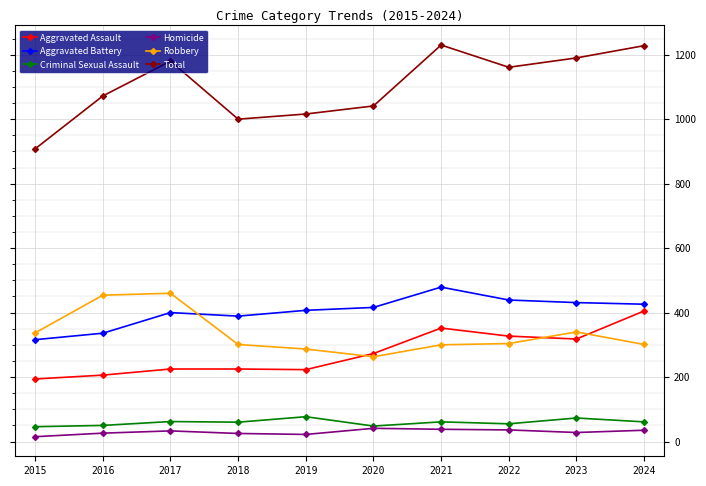

True or false: Robbery and Homicide cross at least once.

False